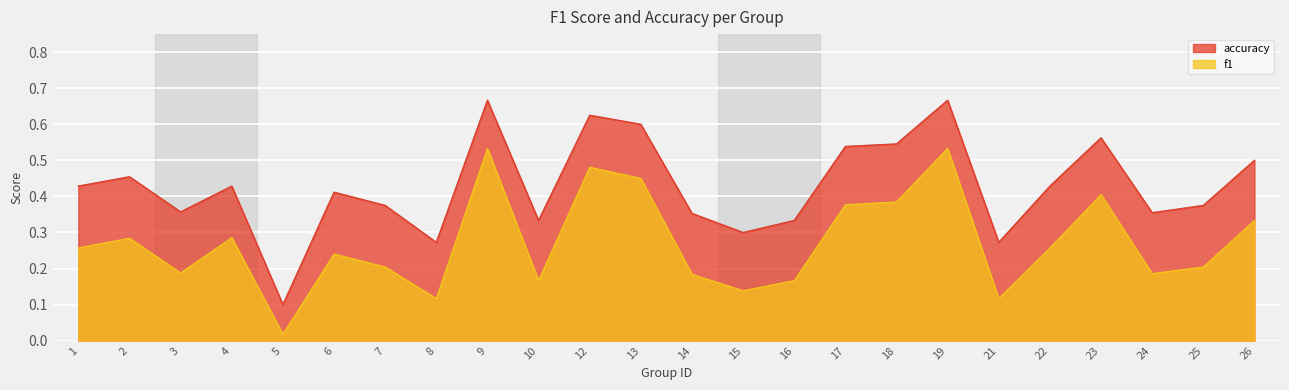

How many categories are shown in the chart?

24